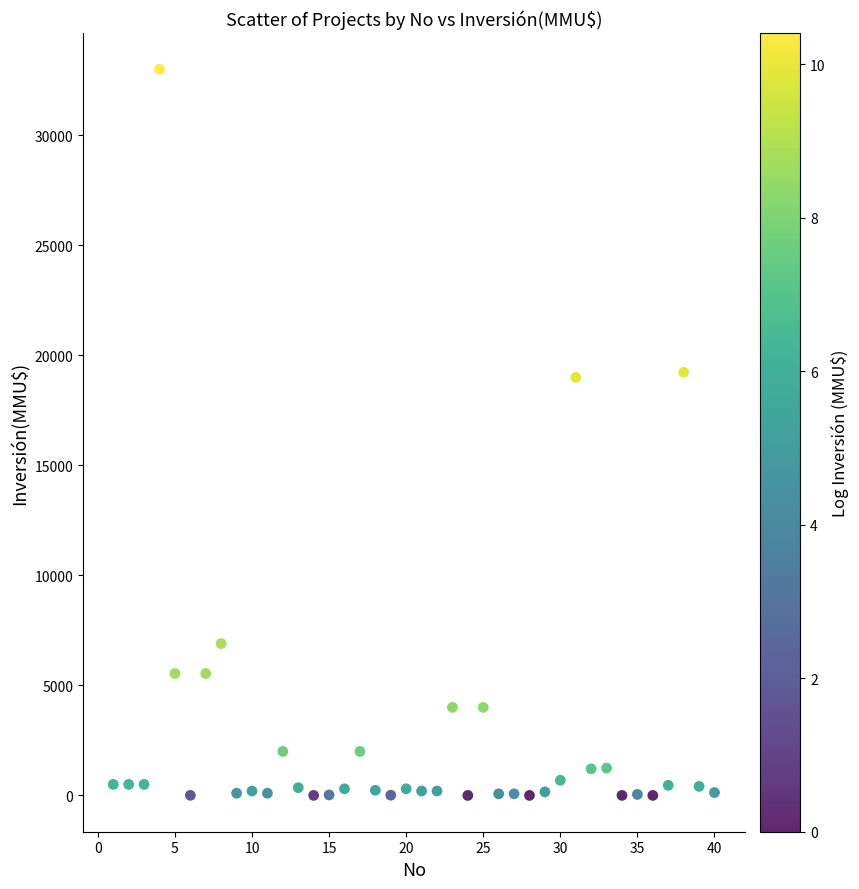

What is the range of X values (max minus min)?

39